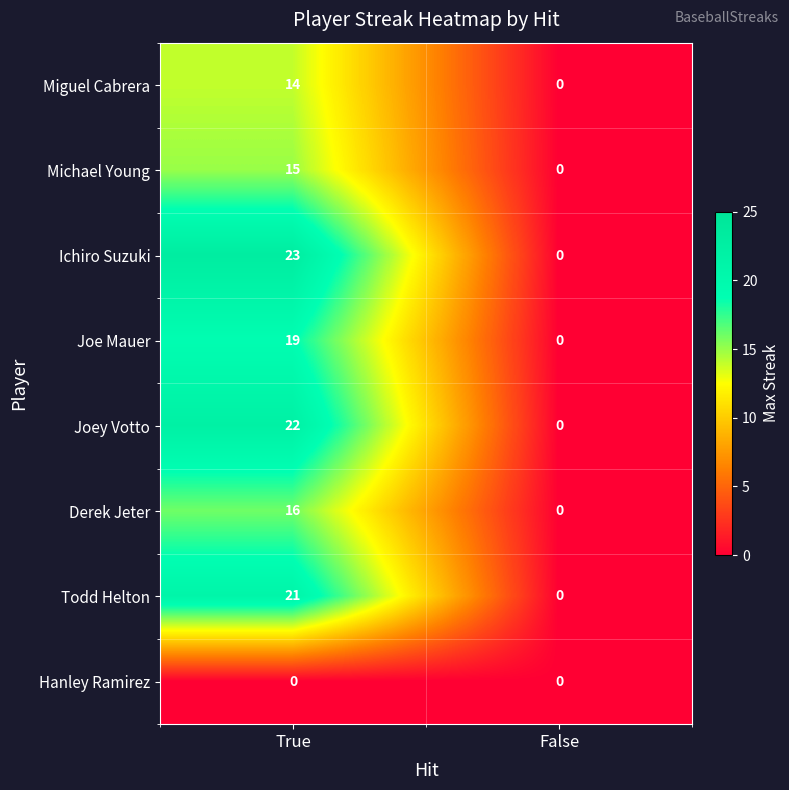

Which category has the highest value in the Ichiro Suzuki series?

True